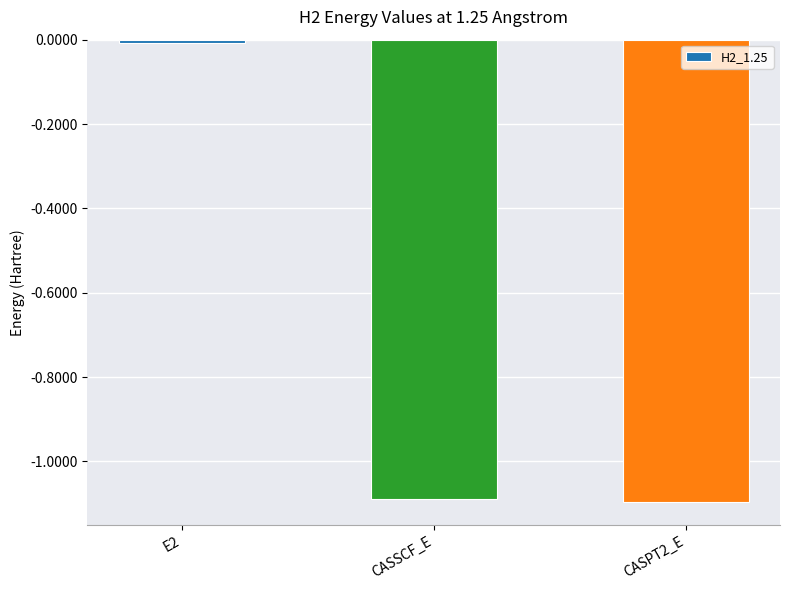

The value at CASPT2_E is -1.9. True or false?

False